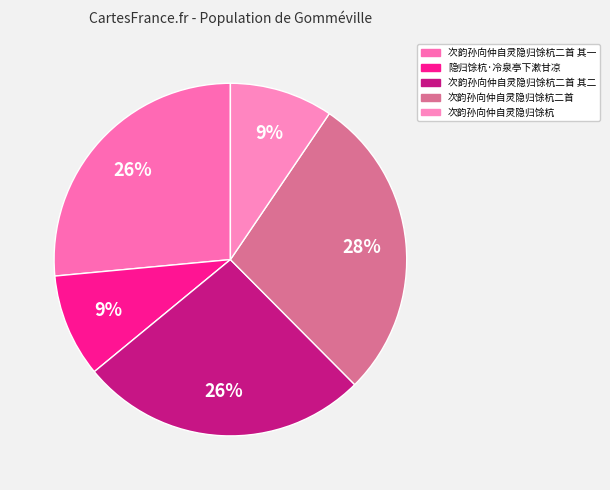

Is there any slice that represents more than half of the pie?

No